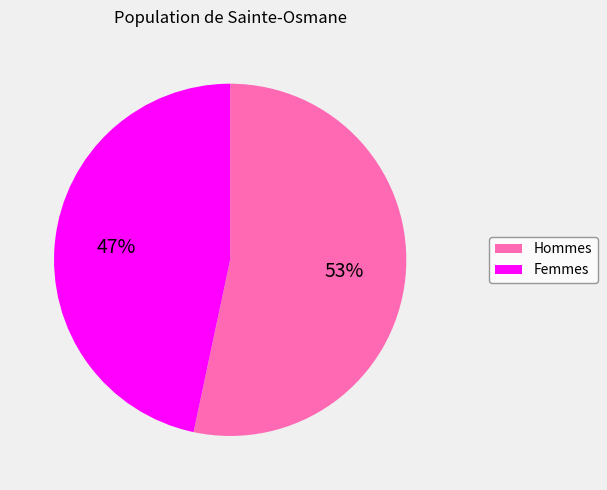

What percentage is the Hommes slice, to the nearest percent?

53%